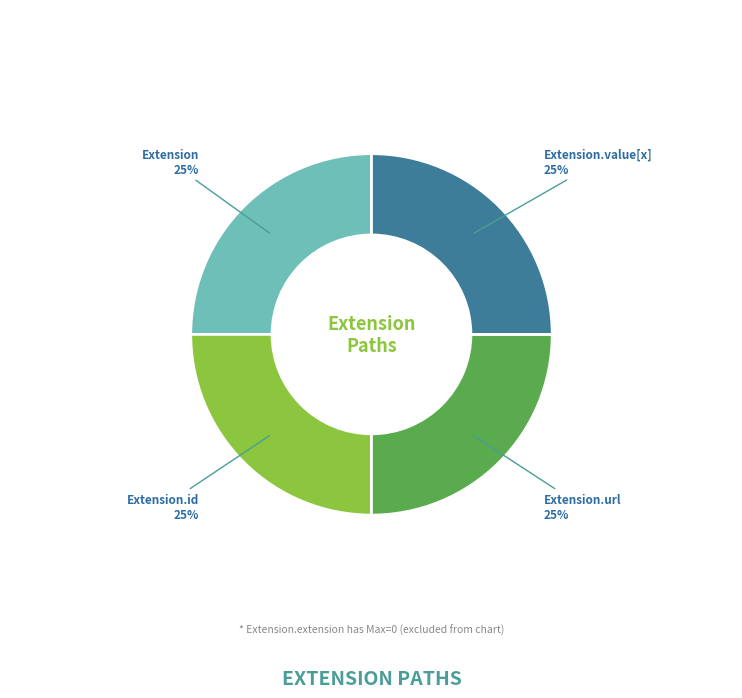

To the nearest percent, what is the difference between the largest and smallest slice percentages?

0%